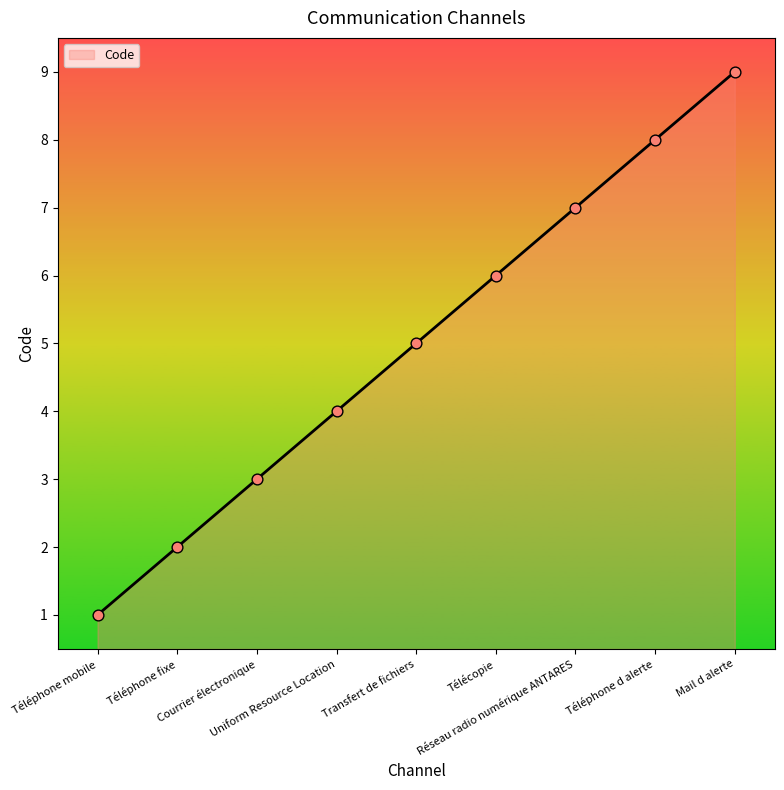

What is the ratio of the value at Transfert de fichiers to the value at Mail d alerte?

0.6